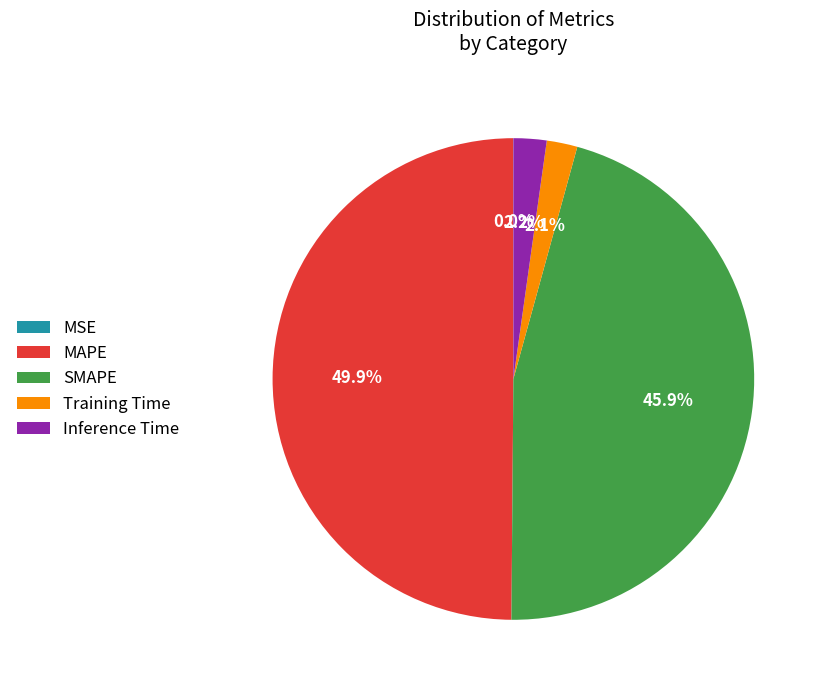

To the nearest percent, what percentage of the pie is Inference Time?

2%